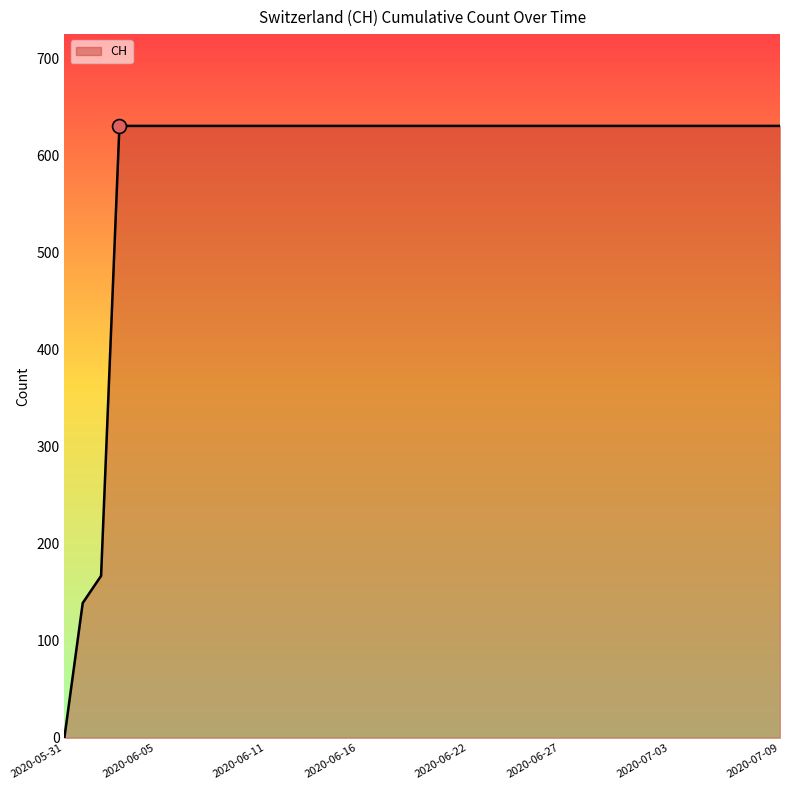

What is the greatest value displayed?

631